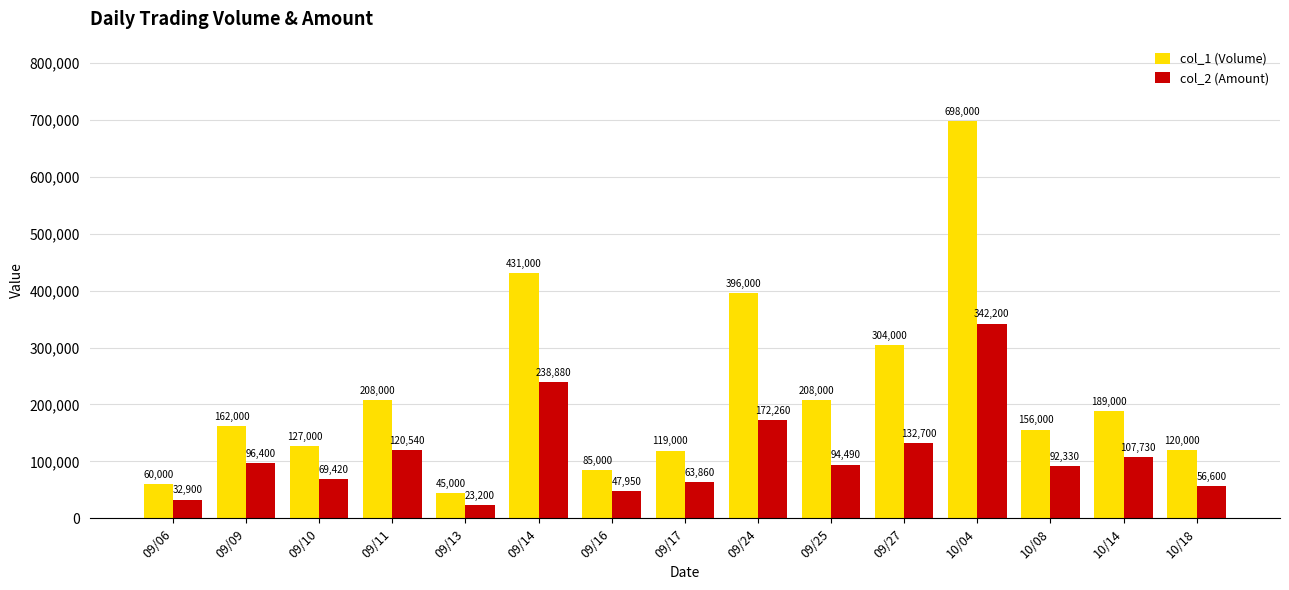

The col_2 (Amount) series shows 250954 at 09/24. True or false?

False